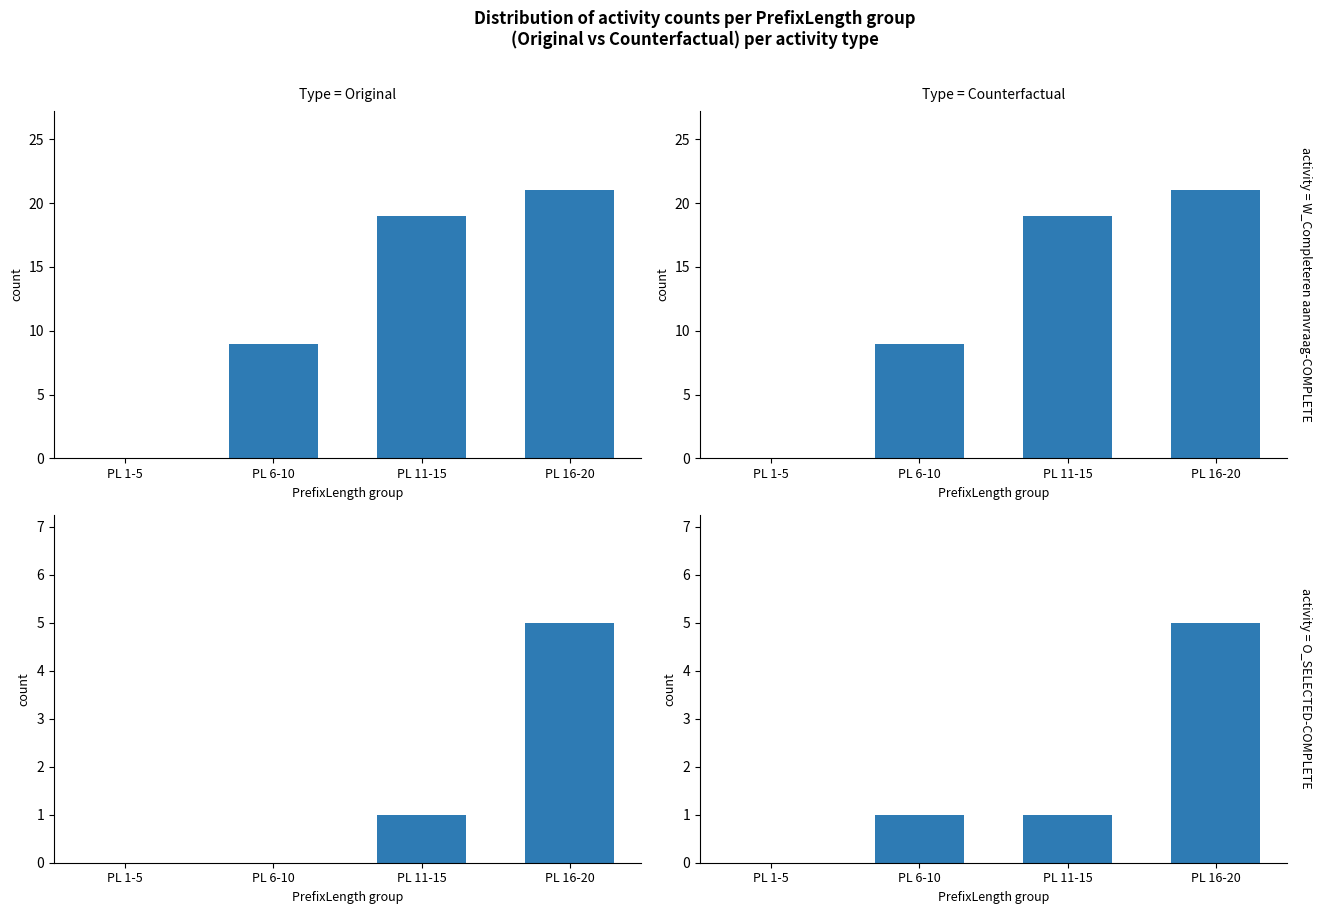

Which series has the largest range (max minus min)?

activity = W_Completeren aanvraag-COMPLETE